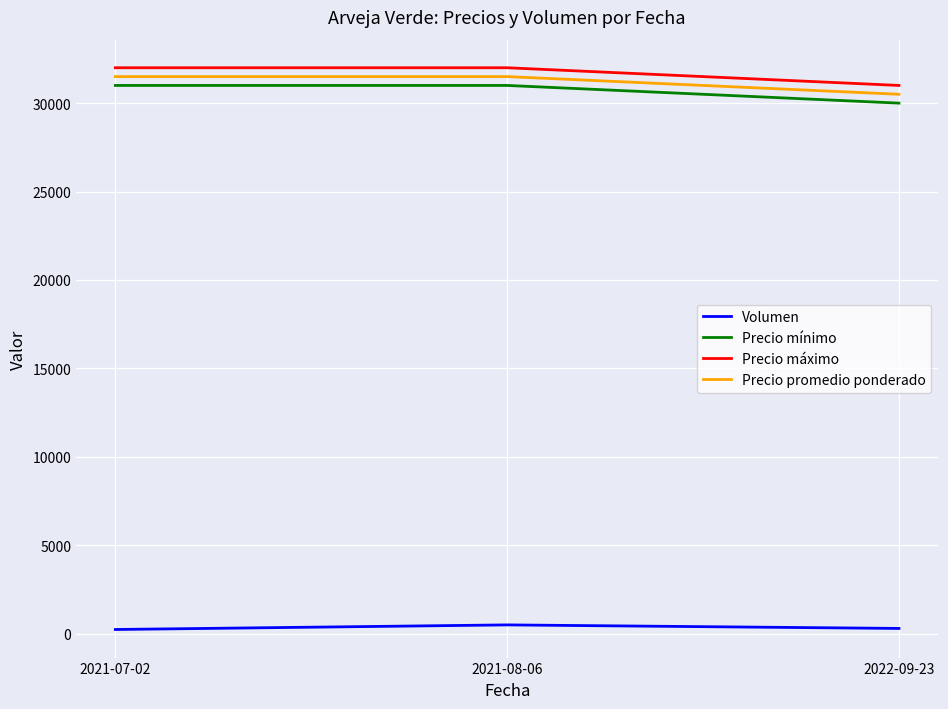

What is the difference between the maximum and minimum values in the Precio máximo series?

1000